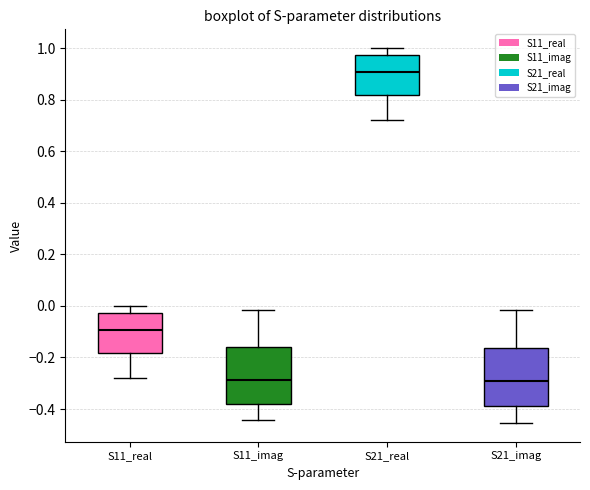

Reading left to right, transcribe this box plot: for each box, give where its median line is, the range the box spans, and where its two whiskers end, as read against the y-axis. The values are not printed on the chart, so give them approximately, as read against the axis.

S11_real: median -0.10, box -0.18 to -0.02, whiskers -0.28 to 0.00
S11_imag: median -0.28, box -0.38 to -0.16, whiskers -0.44 to -0.02
S21_real: median 0.90, box 0.82 to 0.98, whiskers 0.72 to 1.00
S21_imag: median -0.30, box -0.38 to -0.16, whiskers -0.46 to -0.02